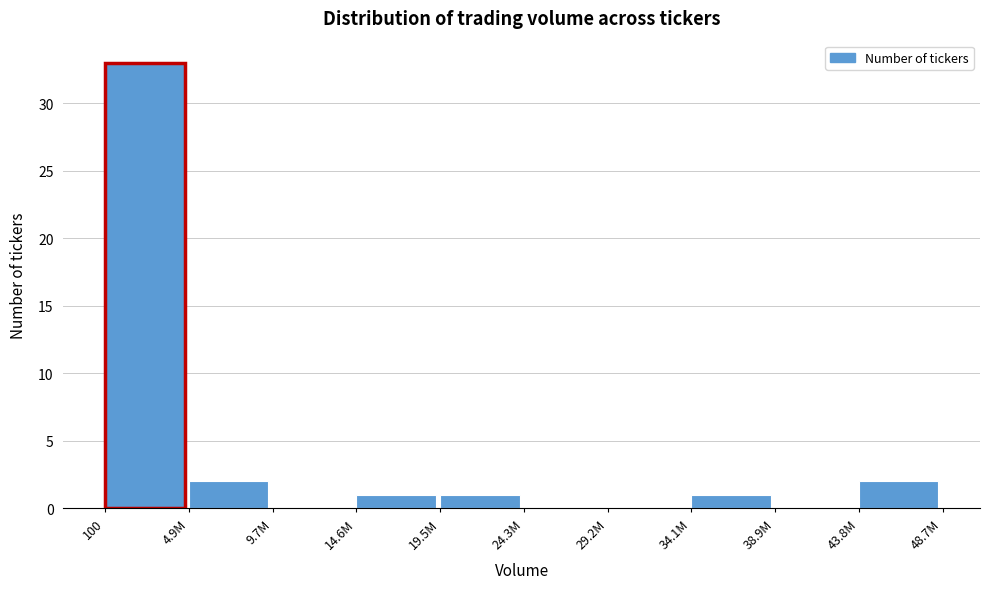

Reading left to right, transcribe all the data shown in this chart.

100=33	4.9M=2	9.7M=0	14.6M=1	19.5M=1	24.3M=0	29.2M=0	34.1M=1	38.9M=0	43.8M=2